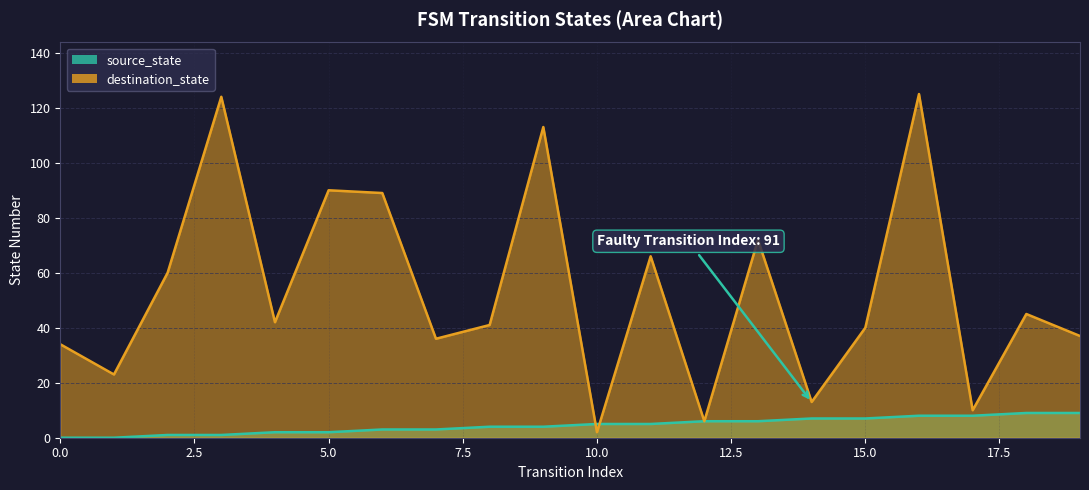

What is the difference between the maximum and minimum values in the destination_state series?

123